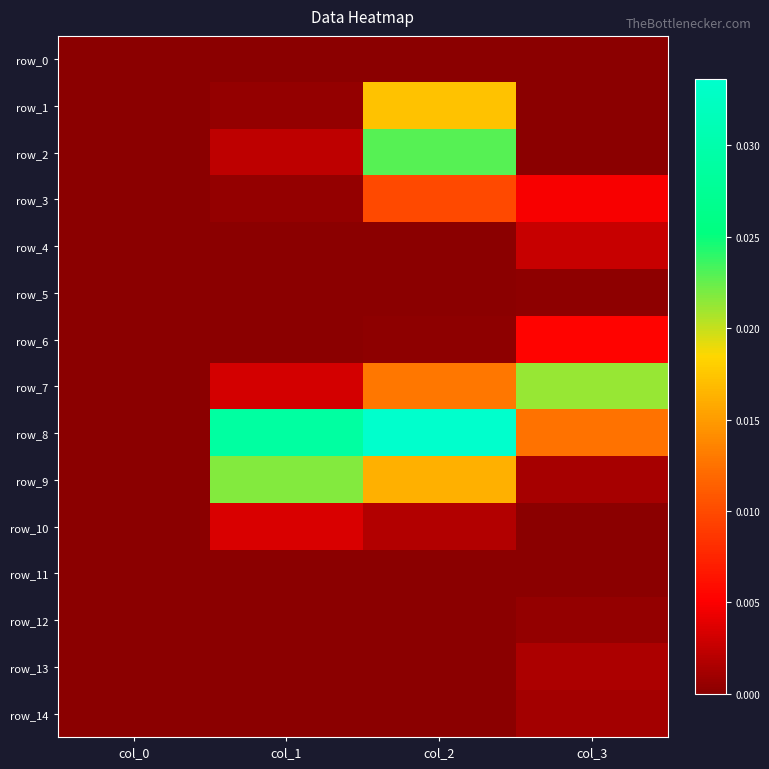

Which series has the largest range (max minus min)?

row_8